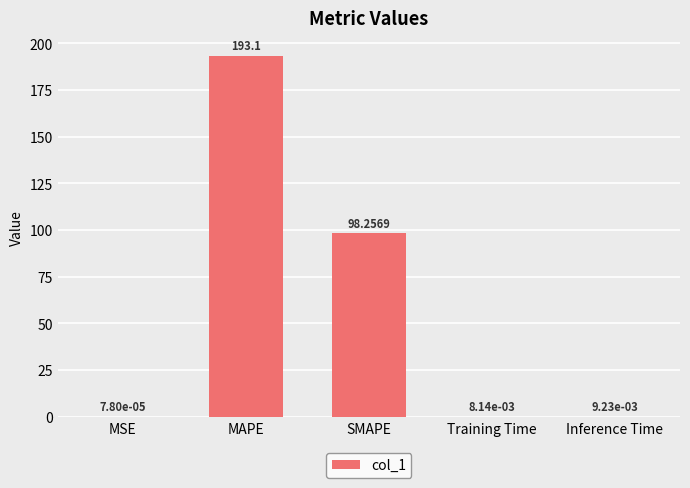

The chart shows a value of 149.0 at SMAPE. True or false?

False